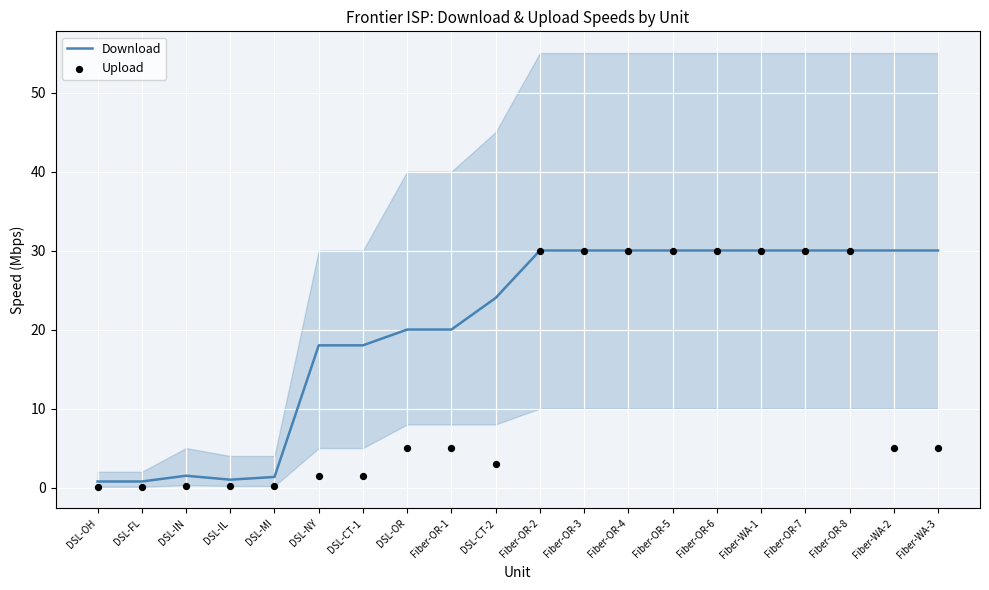

Which series contains the highest Y value?

Download